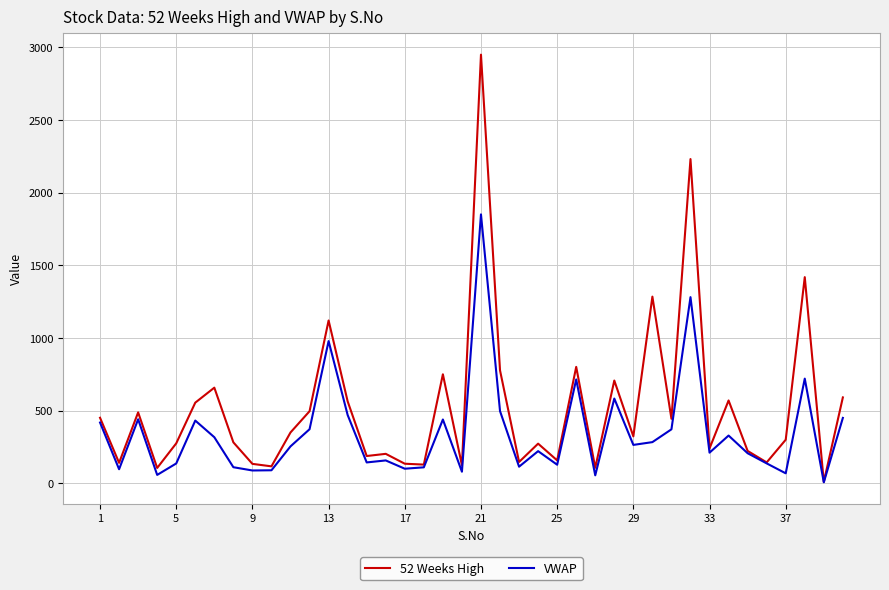

What are all the series names shown in the legend?

52 Weeks High, VWAP